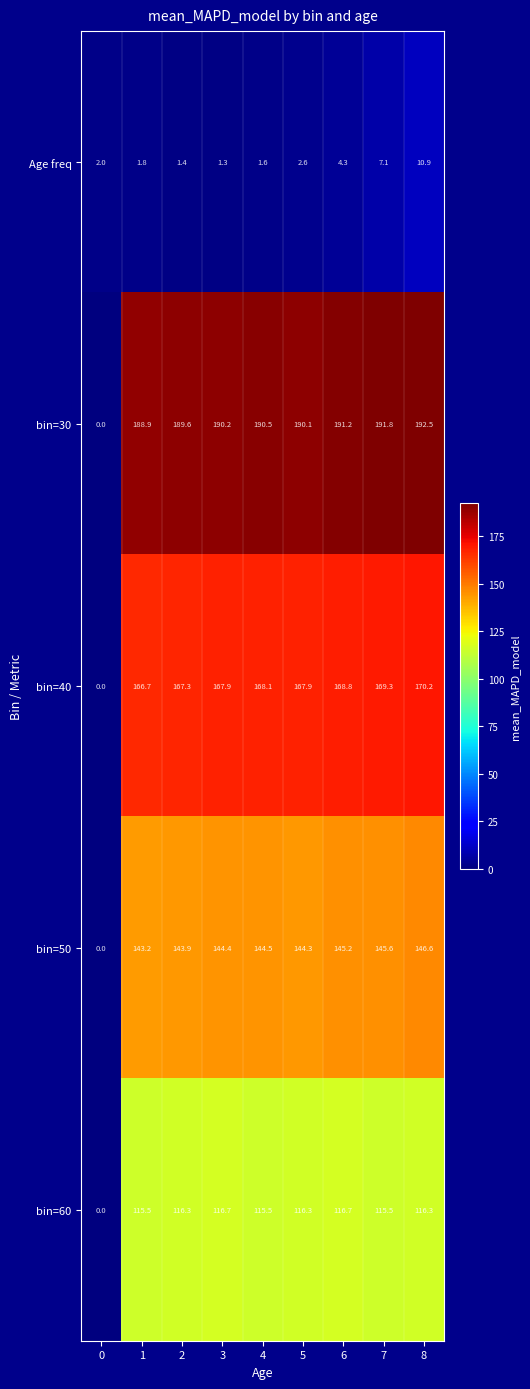

What value does the bin=50 series have at 8?

146.6